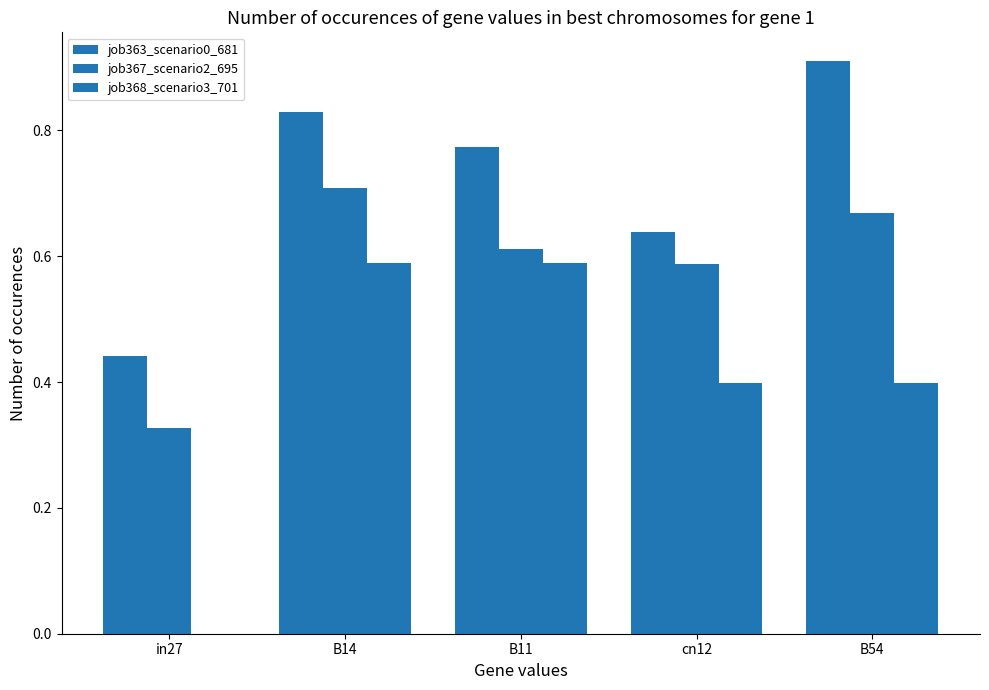

Which series changed the most between in27 and B54?

job363_scenario0_681